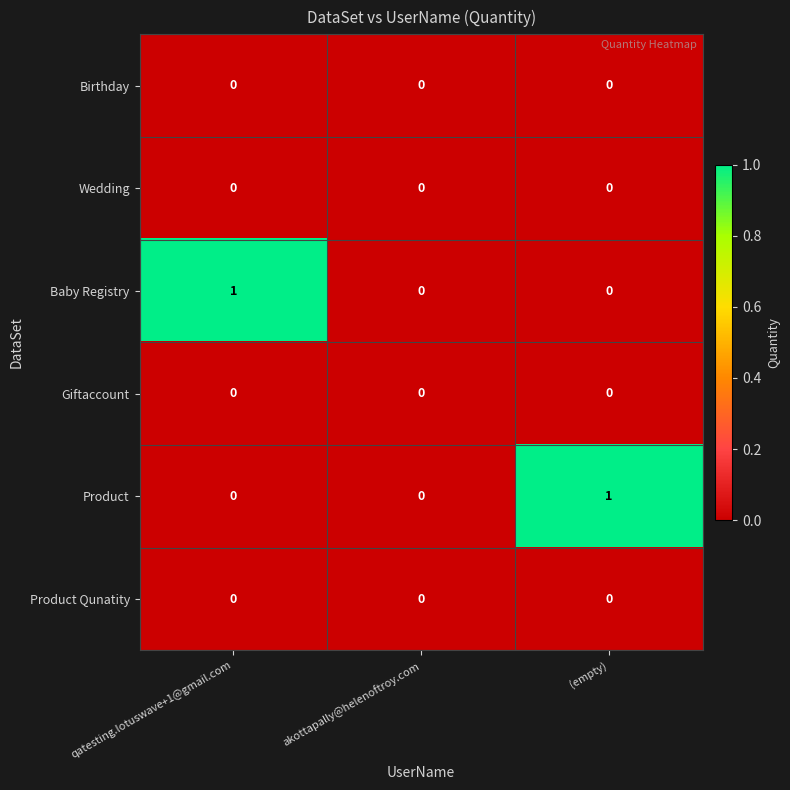

The value of Giftaccount at qatesting.lotuswave+1@gmail.com is 0. True or false?

True